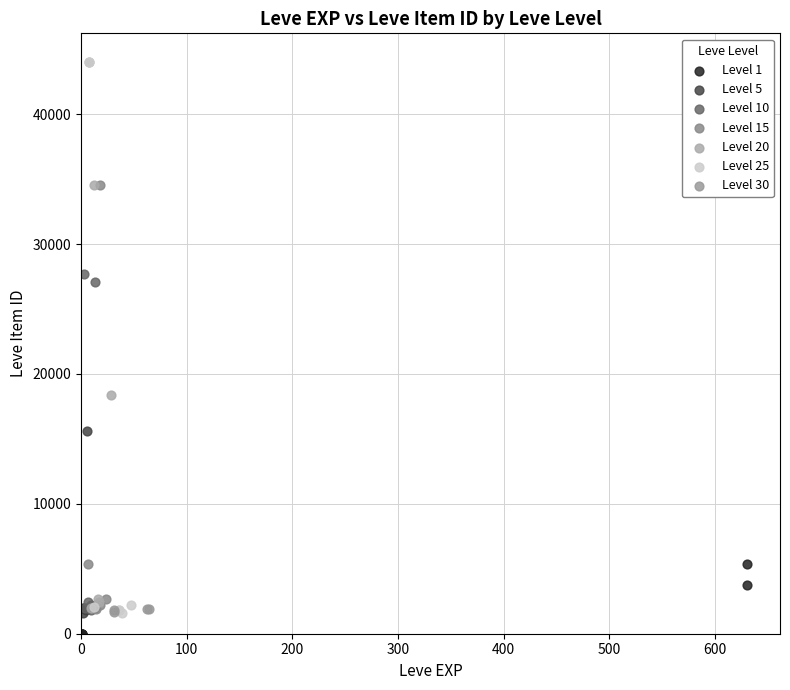

What are all the series names shown in the legend?

Level 1, Level 5, Level 10, Level 15, Level 20, Level 25, Level 30